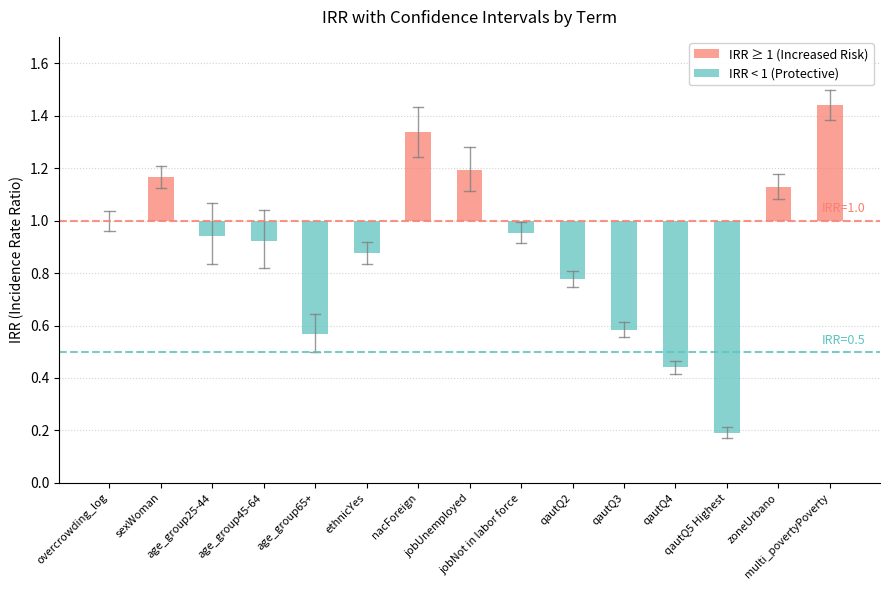

Rank the series at jobUnemployed from highest to lowest value.

CI_high, IRR, CI_low